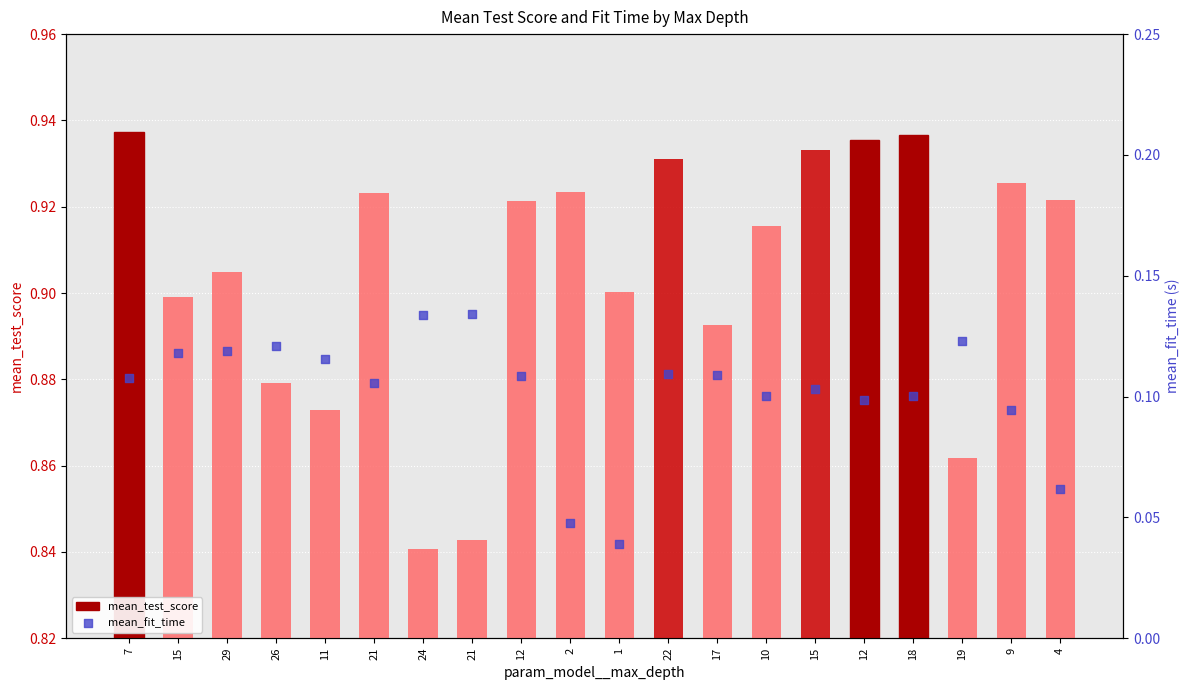

What is the total value across all series at 15?

1.0